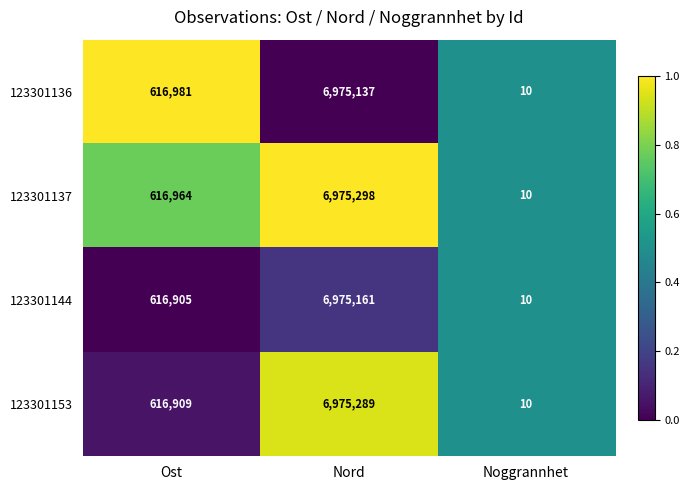

At which label is 123301153 closest to 3487649?

Ost